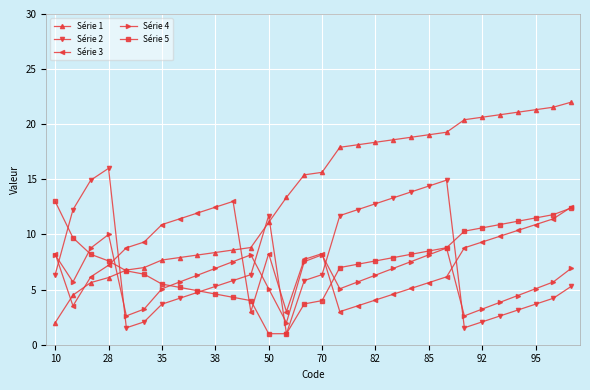

What is the minimum value for Série 4?

2.0